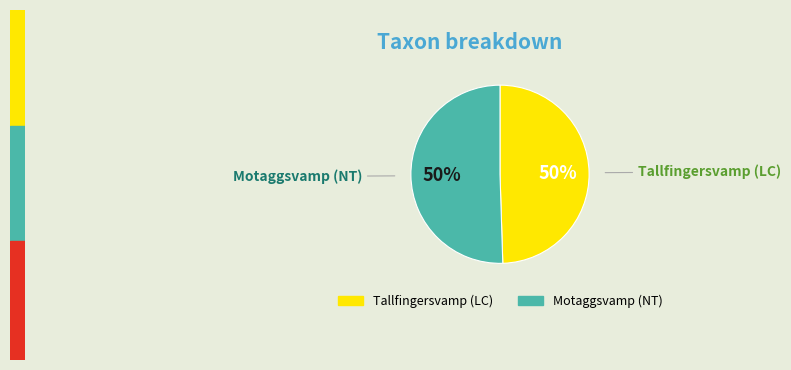

To the nearest percent, what is the average slice percentage?

50%